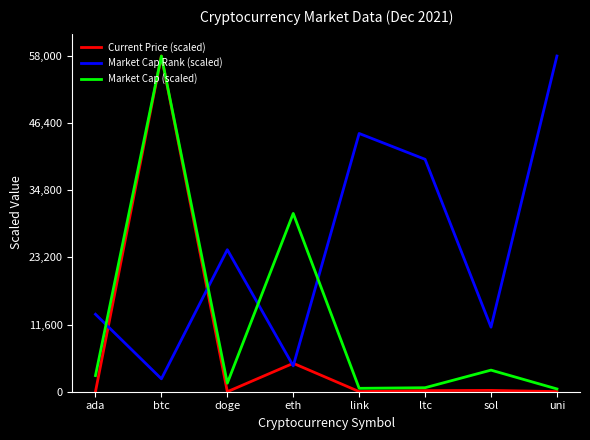

How many categories are shown in the chart?

8